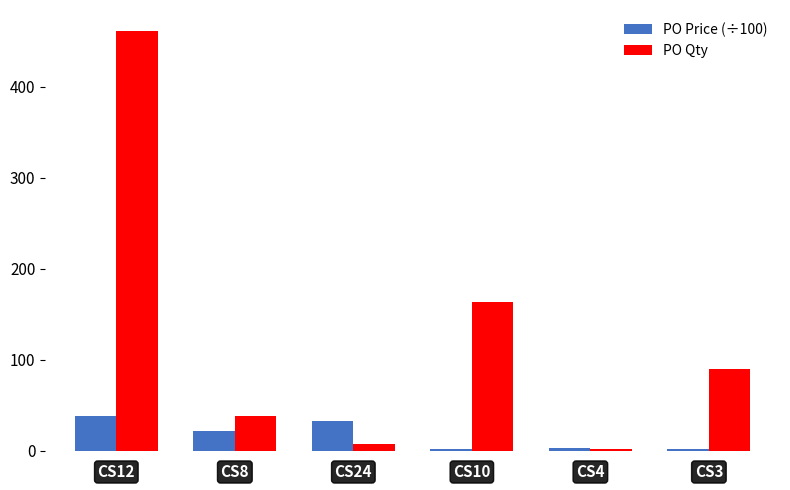

How many groups of bars are there?

6